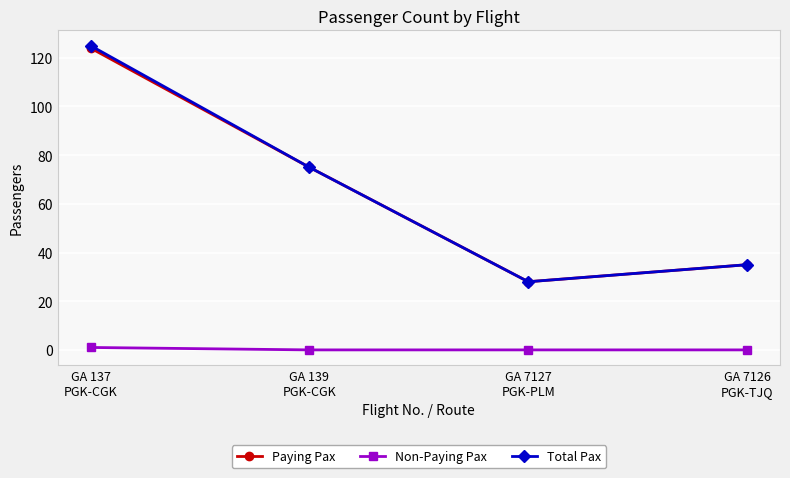

What is the lowest value of the Total Pax series?

28